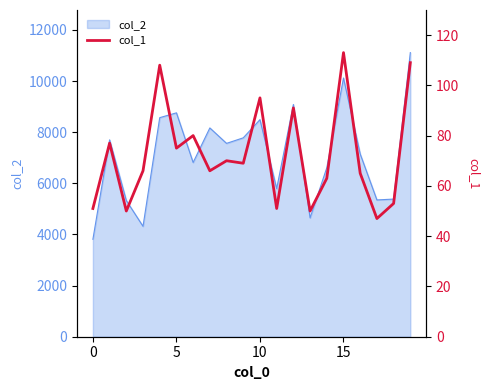

The value of col_2 at 15 is 10120. True or false?

True